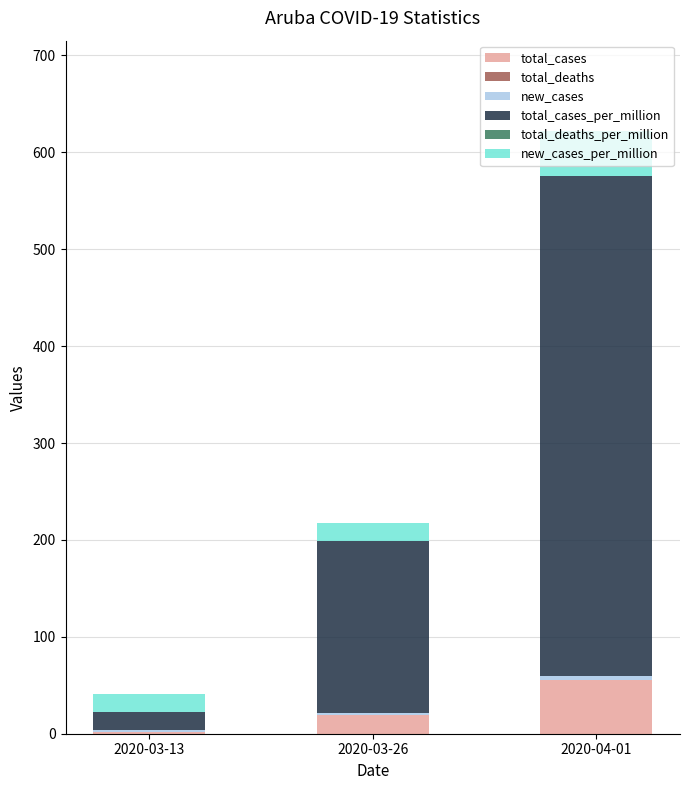

At which category is the sum across all series the highest?

2020-04-01